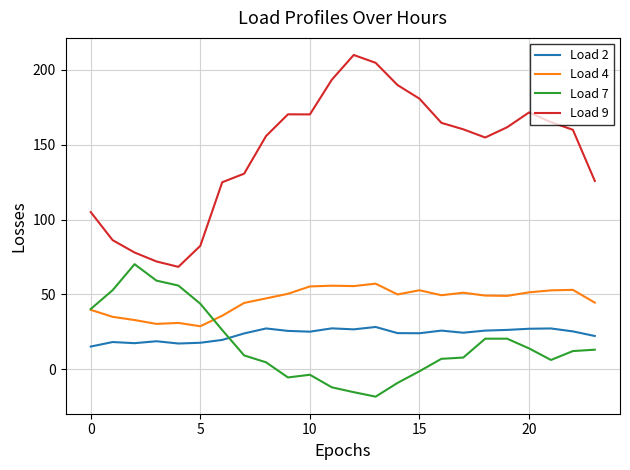

Which series has the largest range (max minus min)?

Load 9